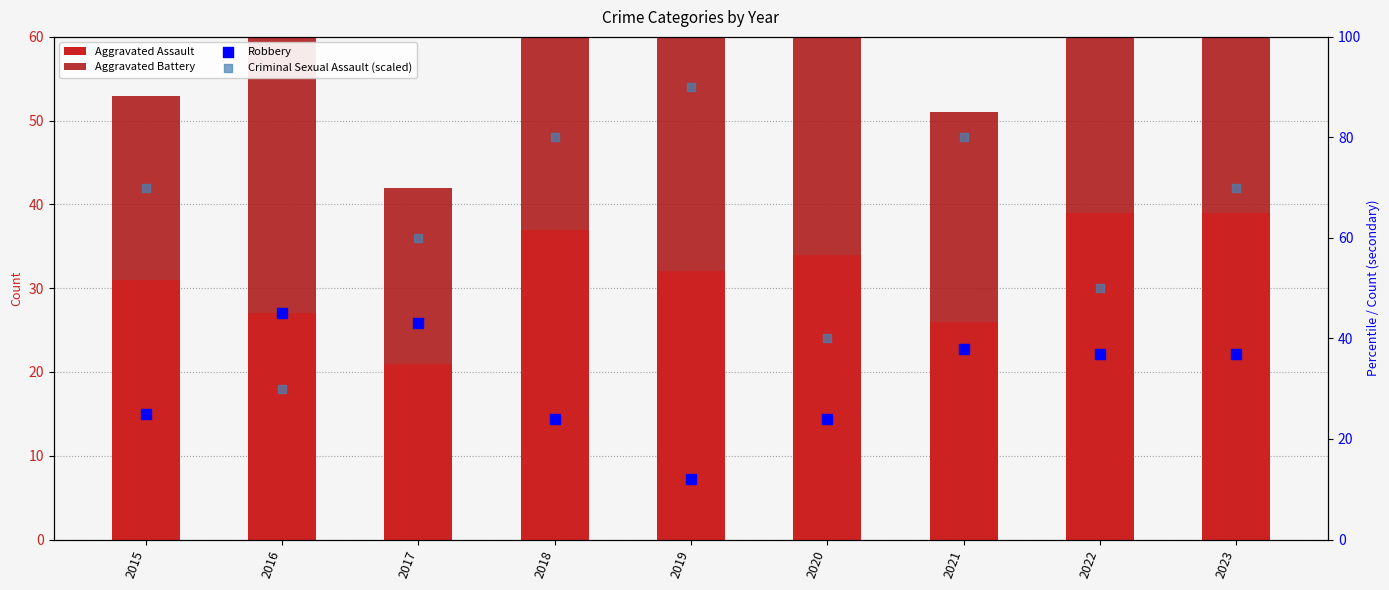

Which series has the largest total across all categories?

Criminal Sexual Assault (scaled)